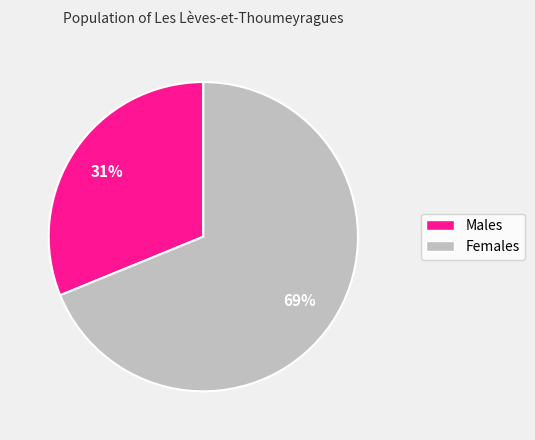

To the nearest percent, what is the average slice percentage?

50%